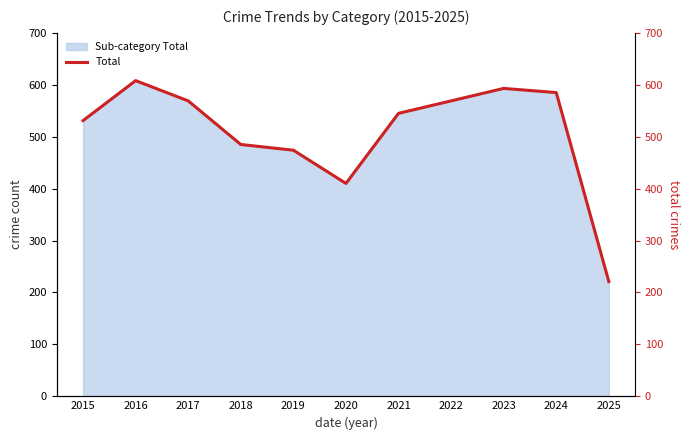

Count the number of categories in the chart.

11